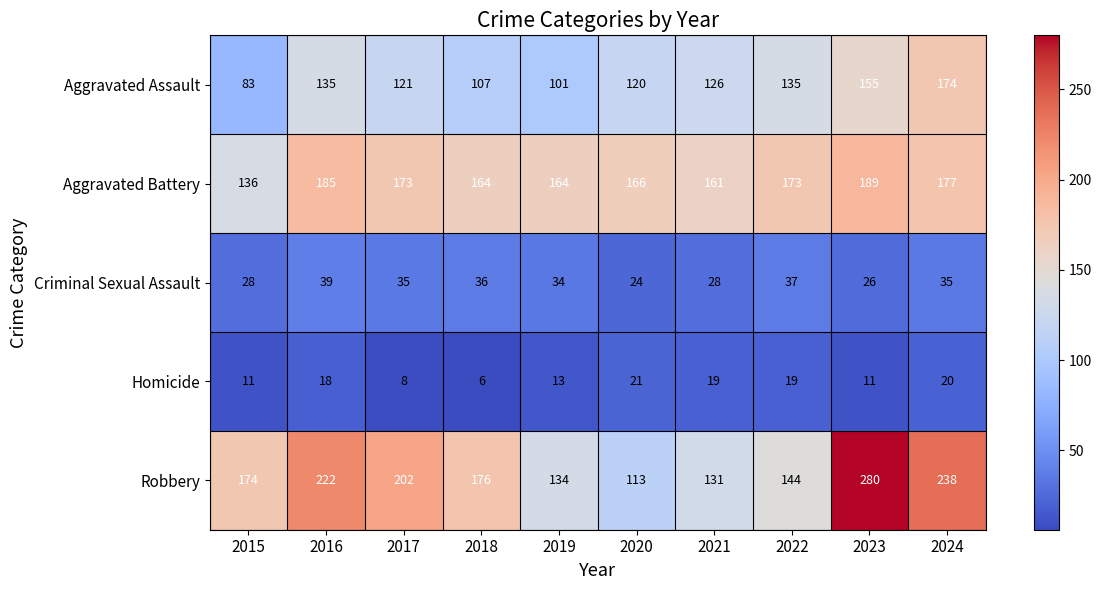

Which series has the largest total across all categories?

Robbery